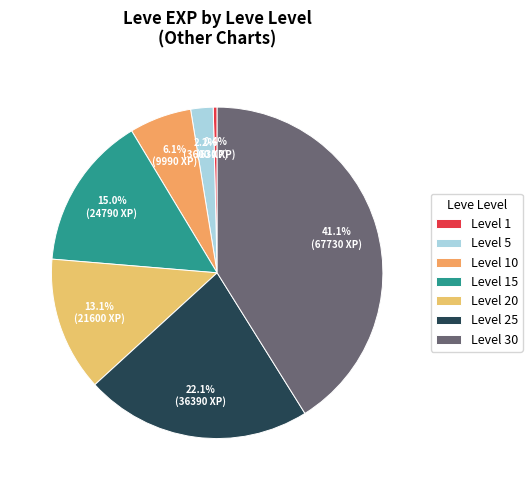

To the nearest percent, what is the difference between the largest and smallest slice percentages?

41%